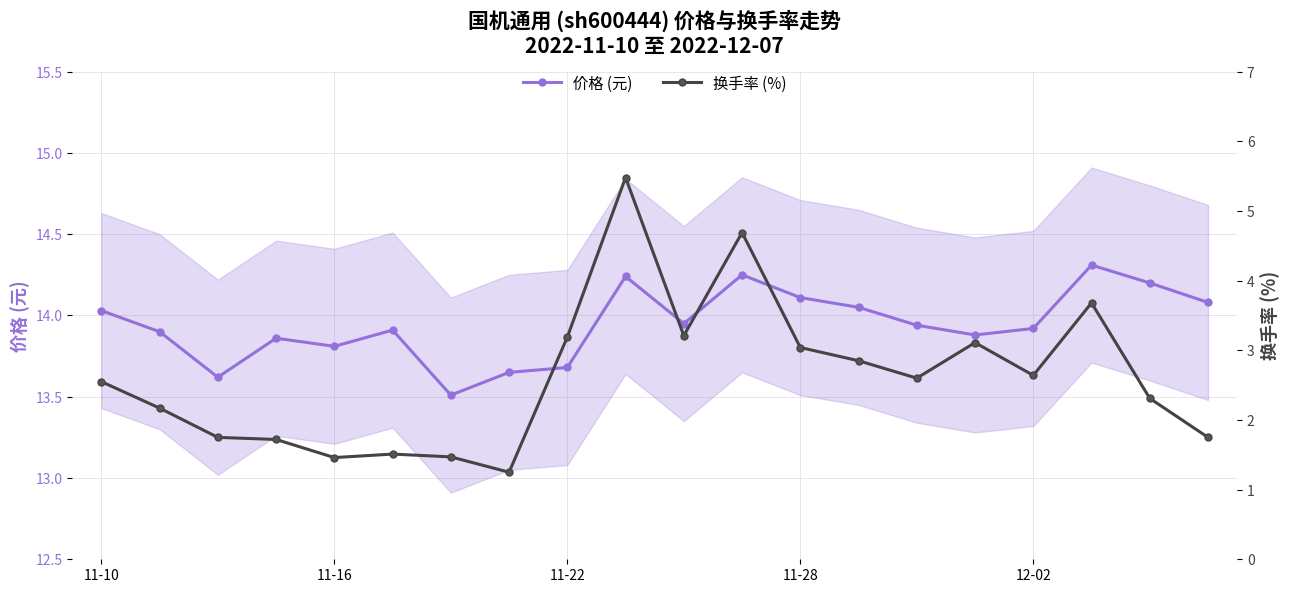

What is the value of the 换手率 (%) point at the 6th from the left?

1.5